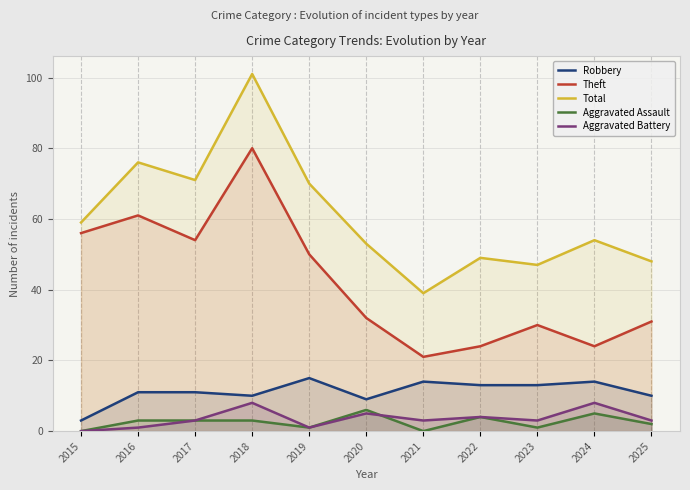

How many Aggravated Battery values are between 1 and 5?

8